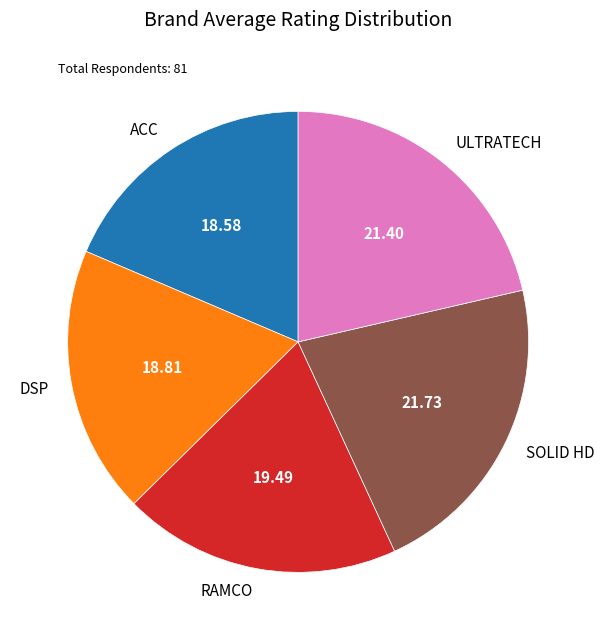

Is the sum of DSP and SOLID HD greater than half?

No